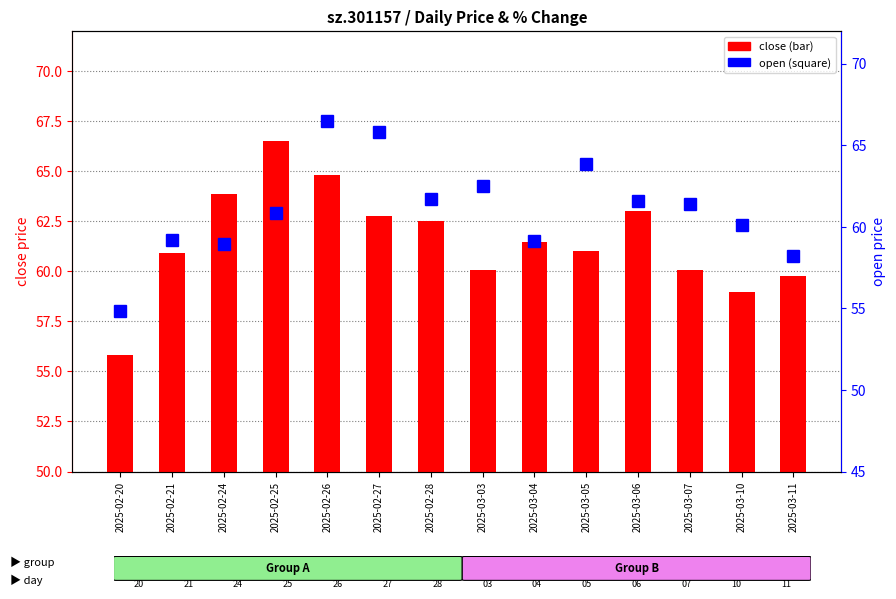

Rank the series at 2025-02-28 from lowest to highest value.

open, close